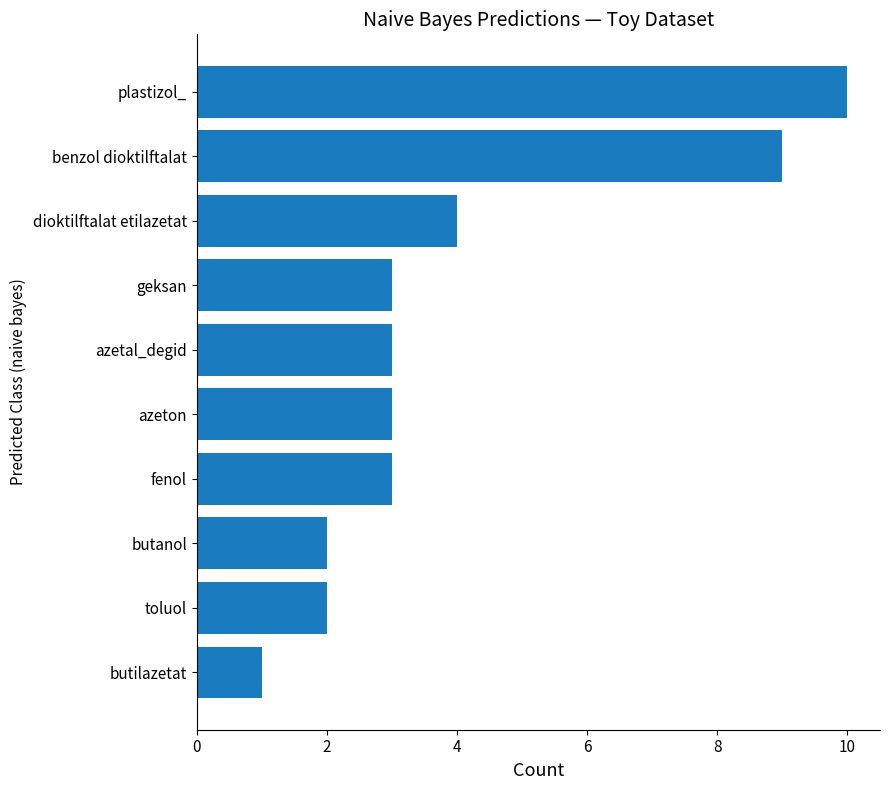

The chart shows a value of 2 at azetal_degid. True or false?

False